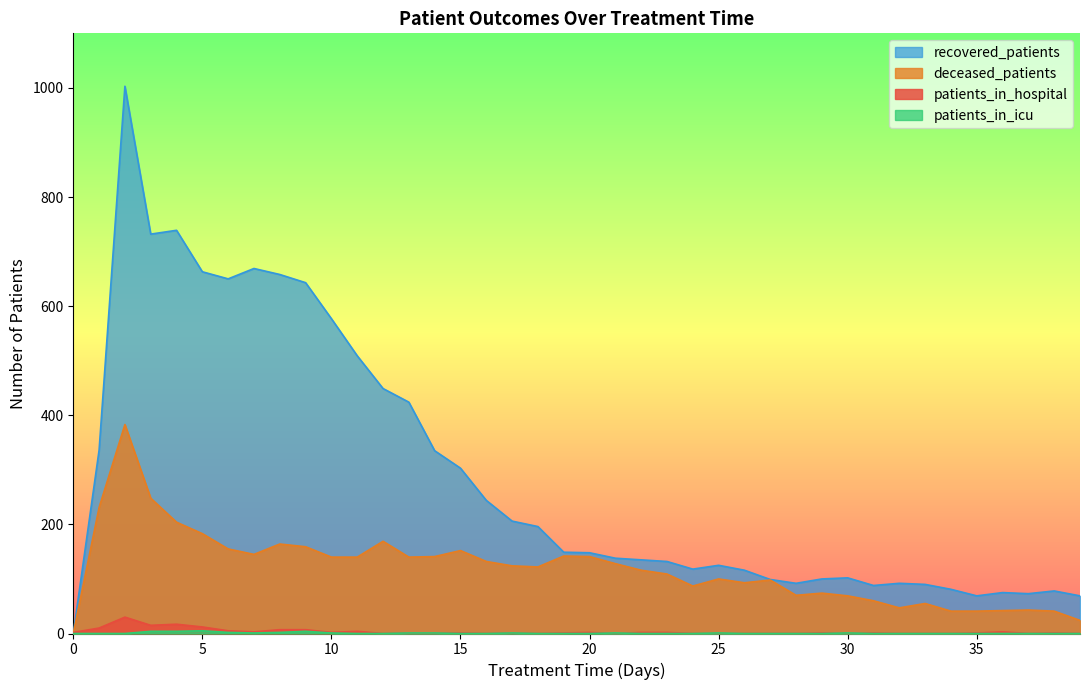

Where is the first local maximum for patients_in_hospital?

2